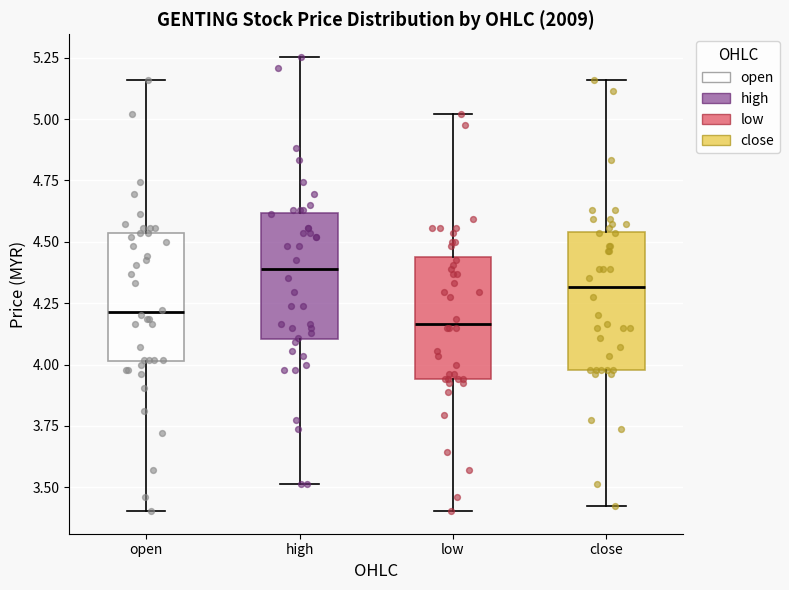

Which box has the highest median line?

high